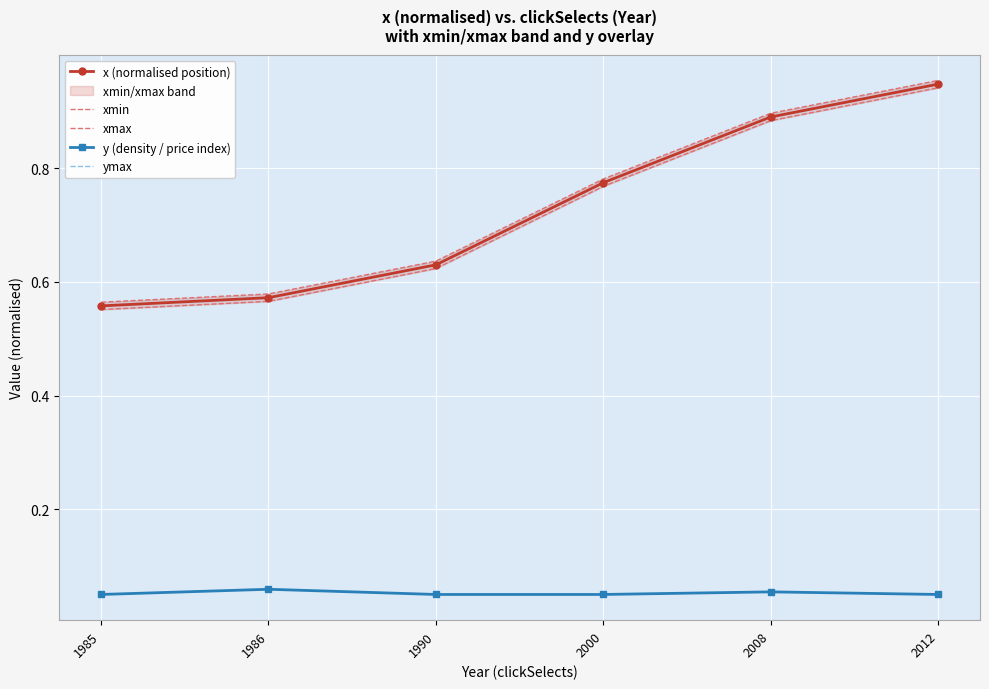

What is the difference between the xmax values at 2012 and 2000?

0.2